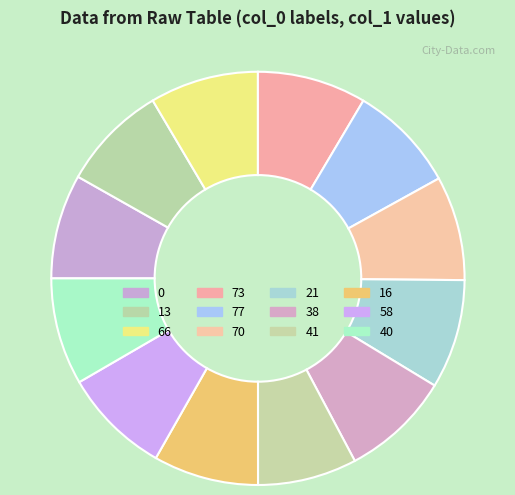

Does any single category account for the majority?

No